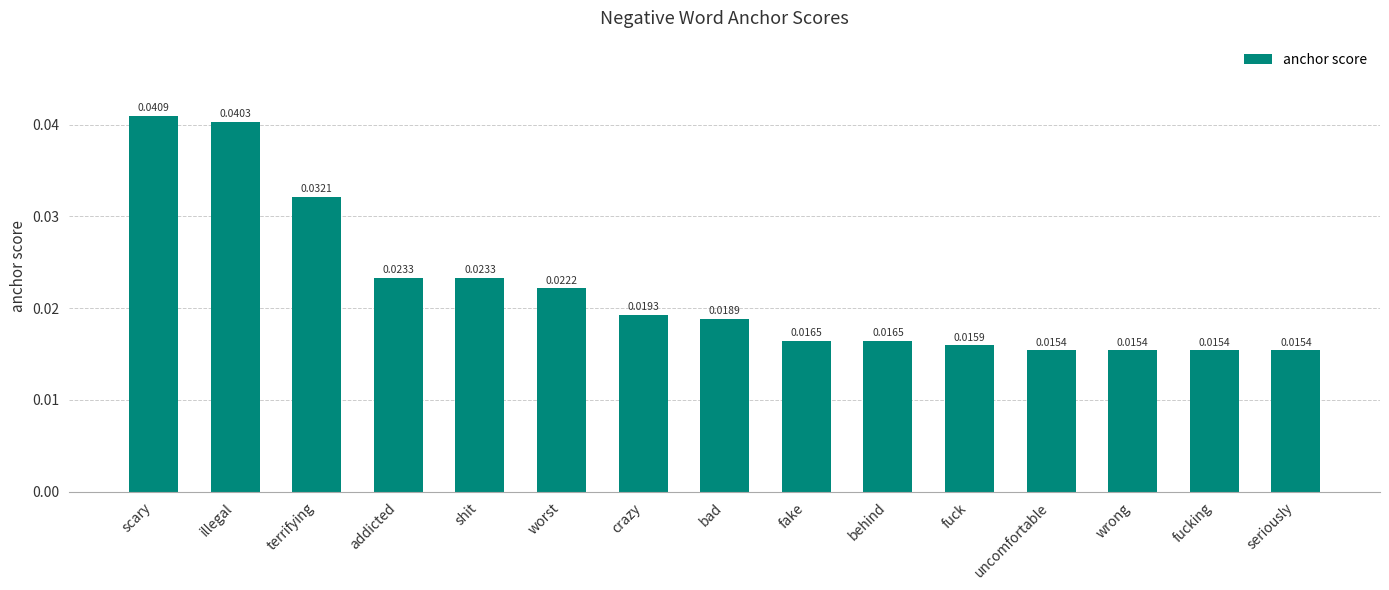

Does the chart contain stacked bars?

No